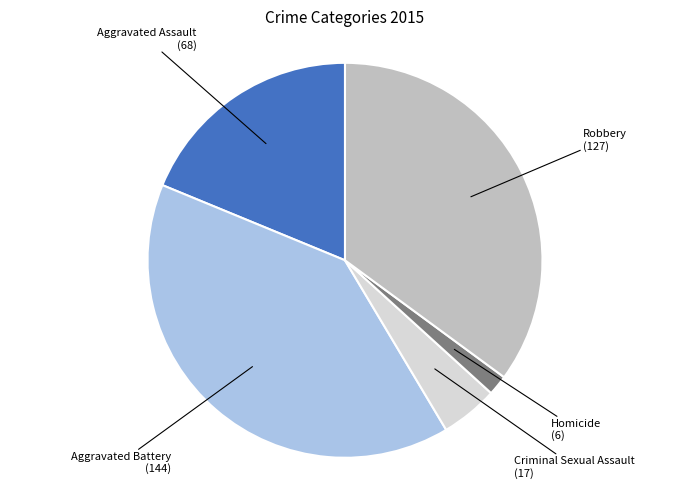

Is there a majority slice in this chart?

No